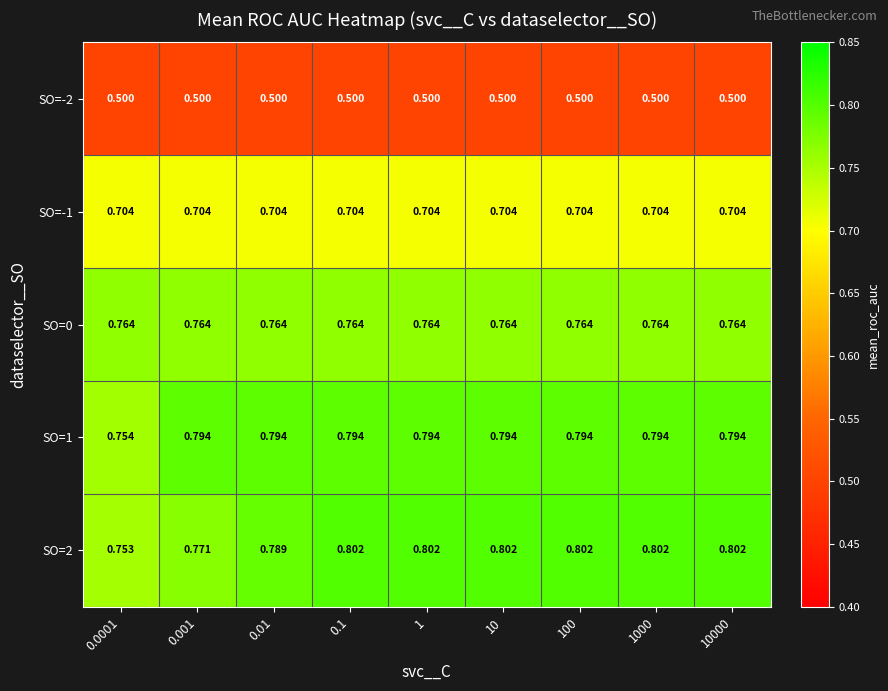

Is the value of SO=2 at 1 greater than the value of SO=1 at 0.1?

Yes